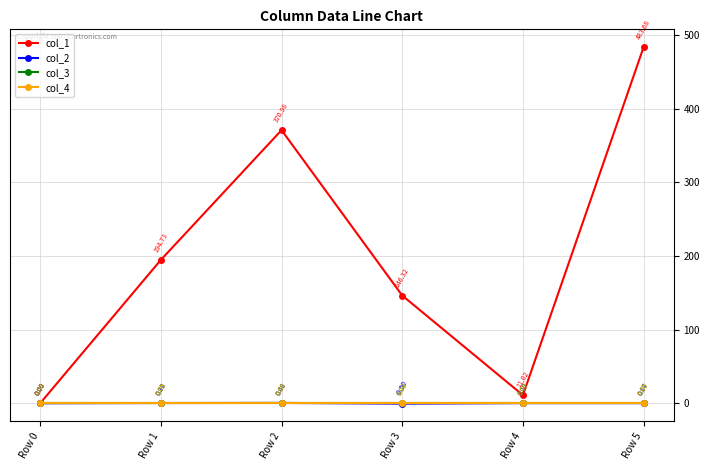

Which label corresponds to the largest value in the chart?

Row 5